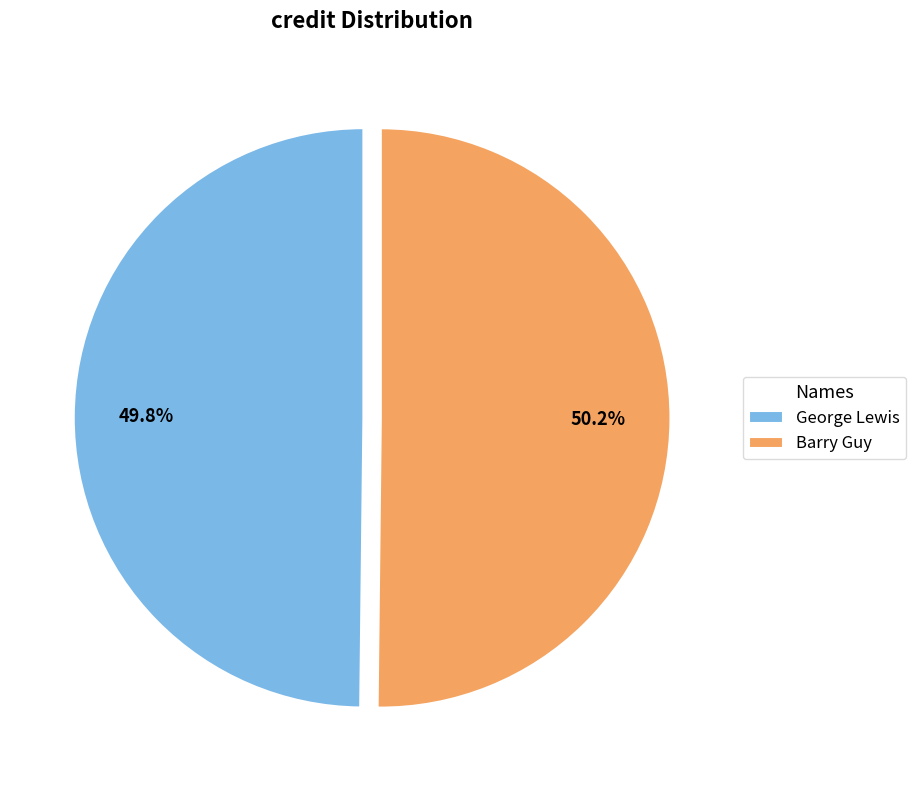

What is the ratio of the value at George Lewis to the value at Barry Guy?

1.0